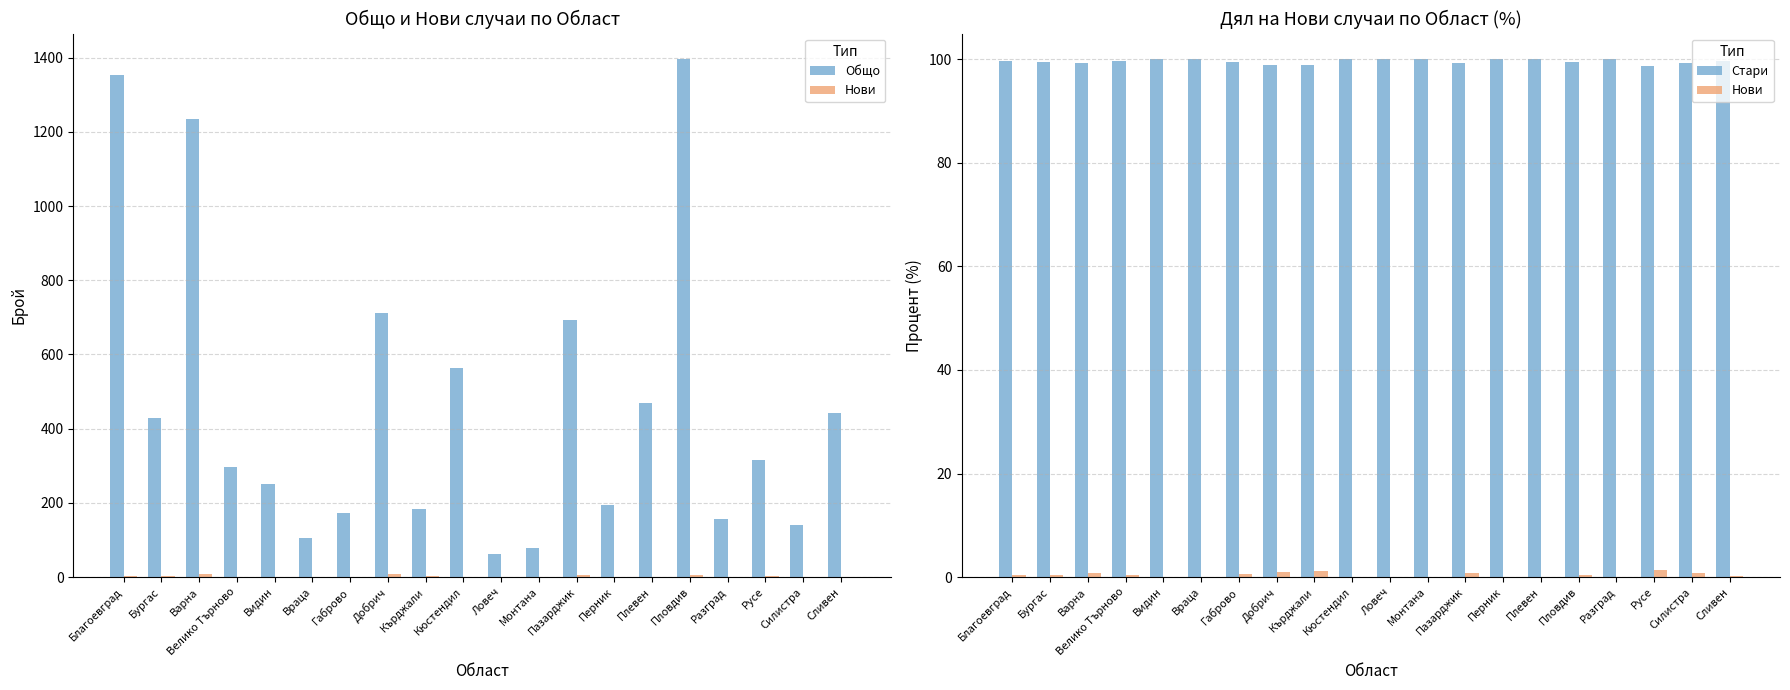

True or false: Стари has a value of 29.8 at Русе.

False